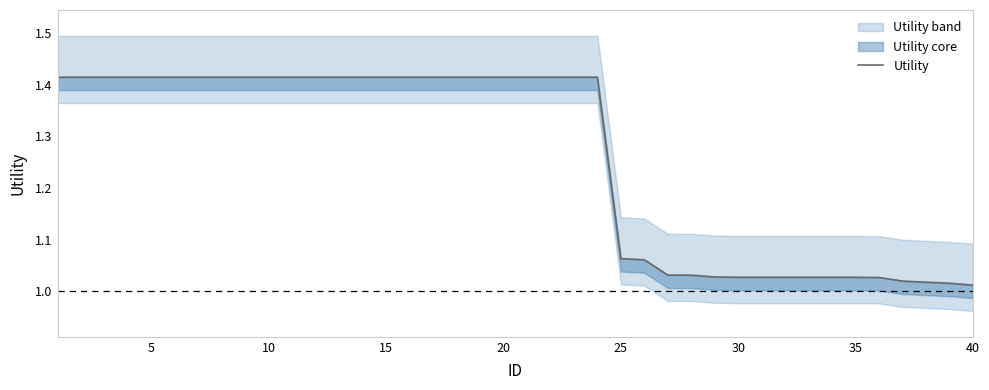

Reading right to left, transcribe all the data shown in this chart.

1.0	1.0	1.0	1.0	1.0	1.0	1.0	1.0	1.0	1.0	1.0	1.0	1.0	1.0	1.1	1.1	1.4	1.4	1.4	1.4	1.4	1.4	1.4	1.4	1.4	1.4	1.4	1.4	1.4	1.4	1.4	1.4	1.4	1.4	1.4	1.4	1.4	1.4	1.4	1.4